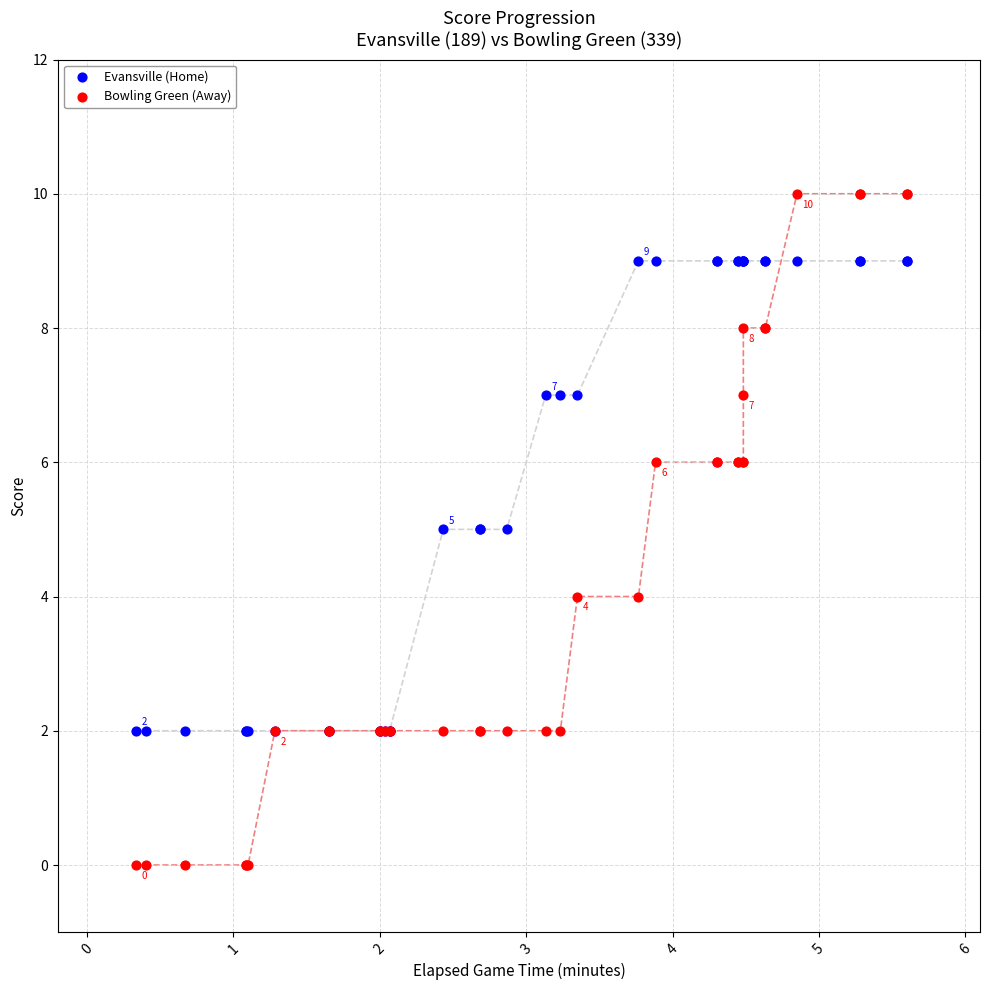

Which series has the largest Y range (max minus min)?

Bowling Green (Away)